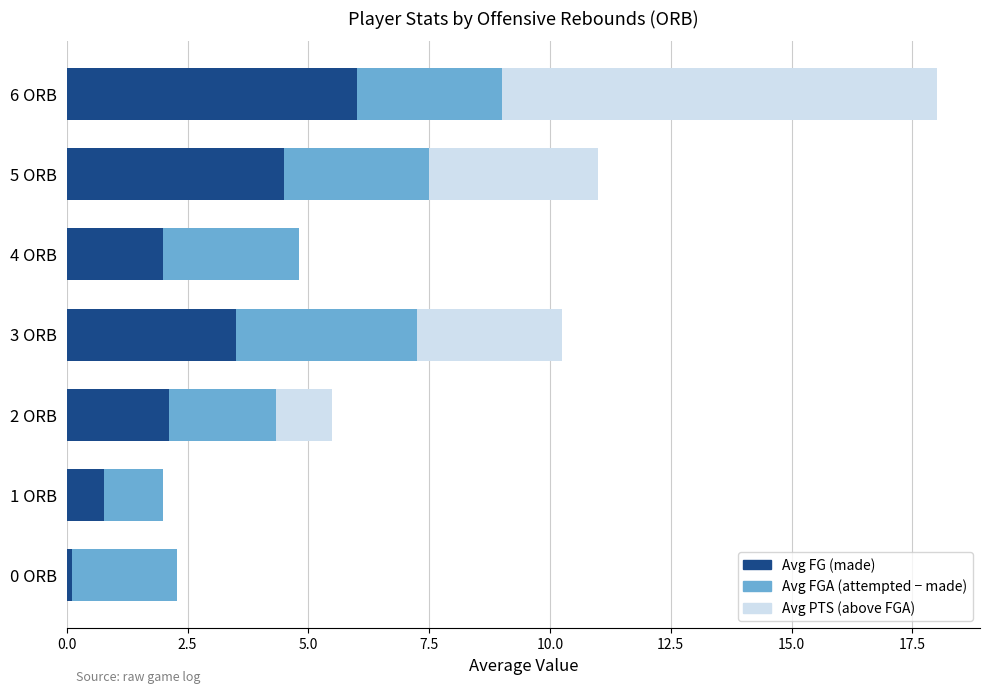

At which label does Avg FG (made) reach its peak?

6 ORB